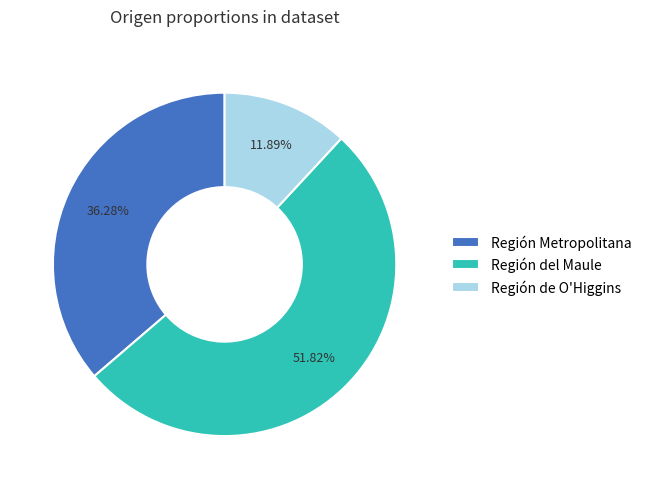

Is Región del Maule the majority of the pie?

Yes